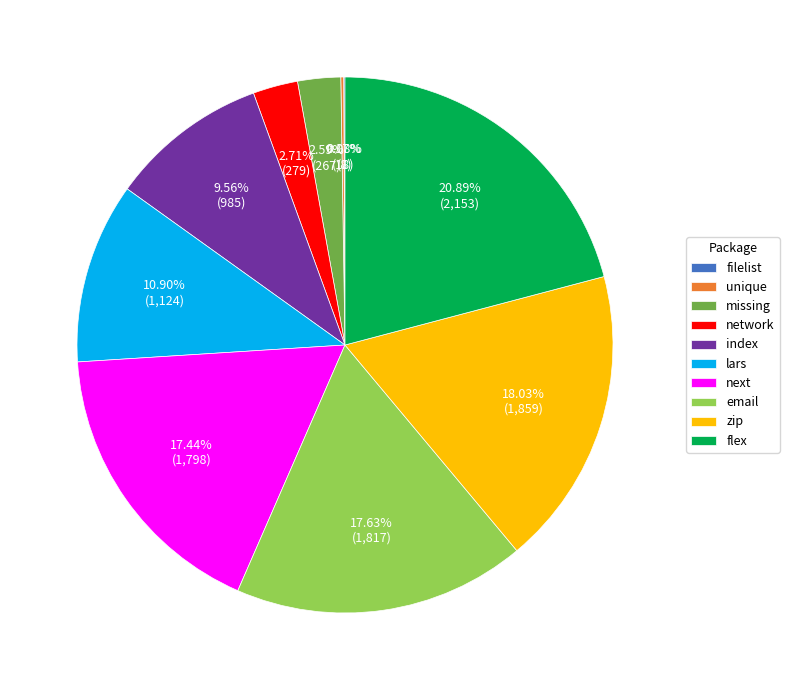

Does missing represent more than half of the total?

No